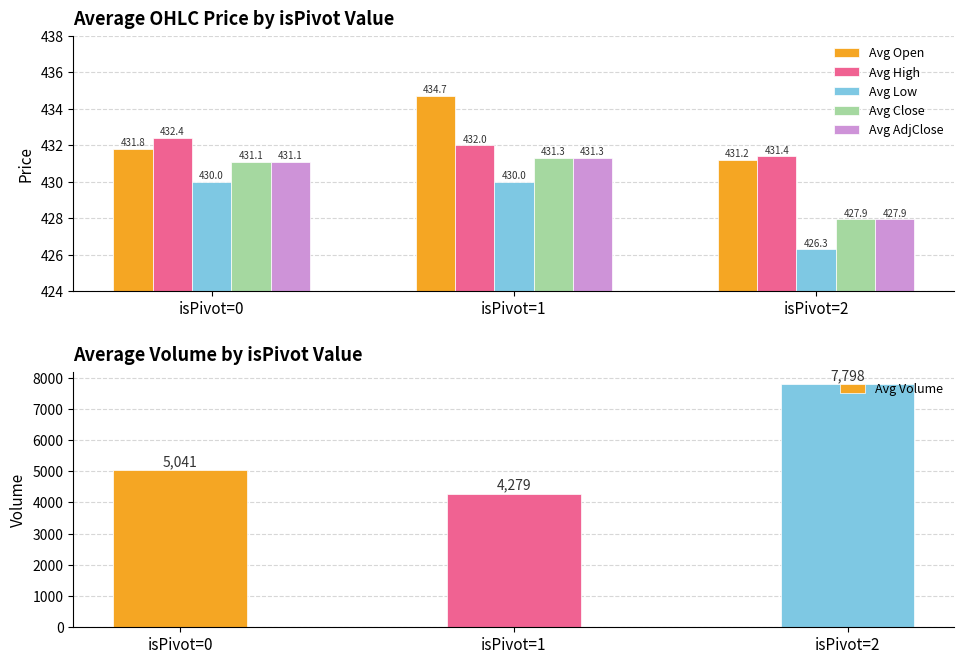

Reading right to left, transcribe all the data shown in this chart.

Avg Open: isPivot=2=431.2	isPivot=1=434.7	isPivot=0=431.8
Avg High: isPivot=2=431.4	isPivot=1=432.0	isPivot=0=432.4
Avg Low: isPivot=2=426.3	isPivot=1=430.0	isPivot=0=430.0
Avg Close: isPivot=2=427.9	isPivot=1=431.3	isPivot=0=431.1
Avg AdjClose: isPivot=2=427.9	isPivot=1=431.3	isPivot=0=431.1
Avg Volume: isPivot=2=7798.0	isPivot=1=4279.0	isPivot=0=5041.0